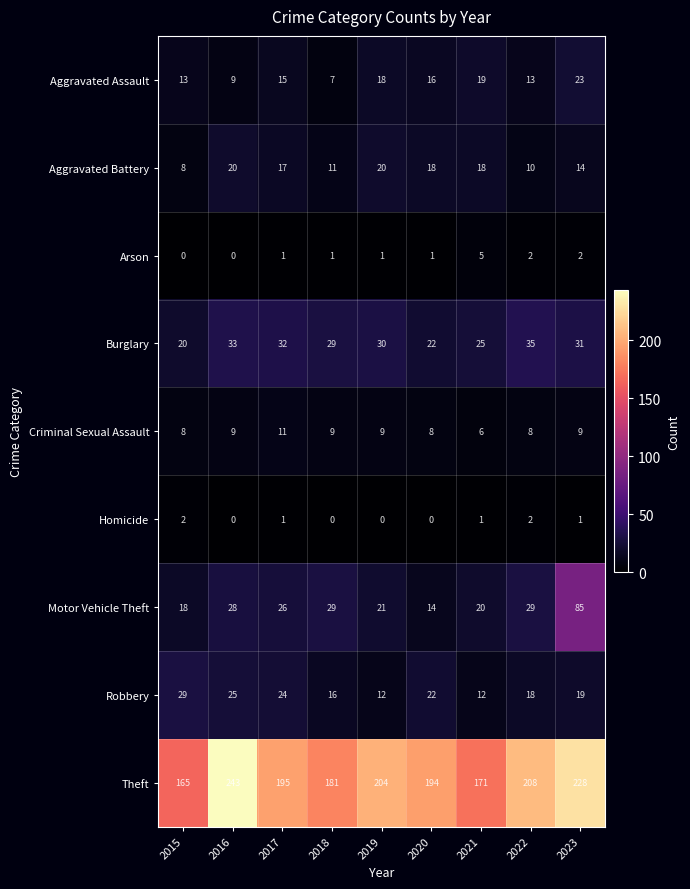

How many data points does each series have?

9